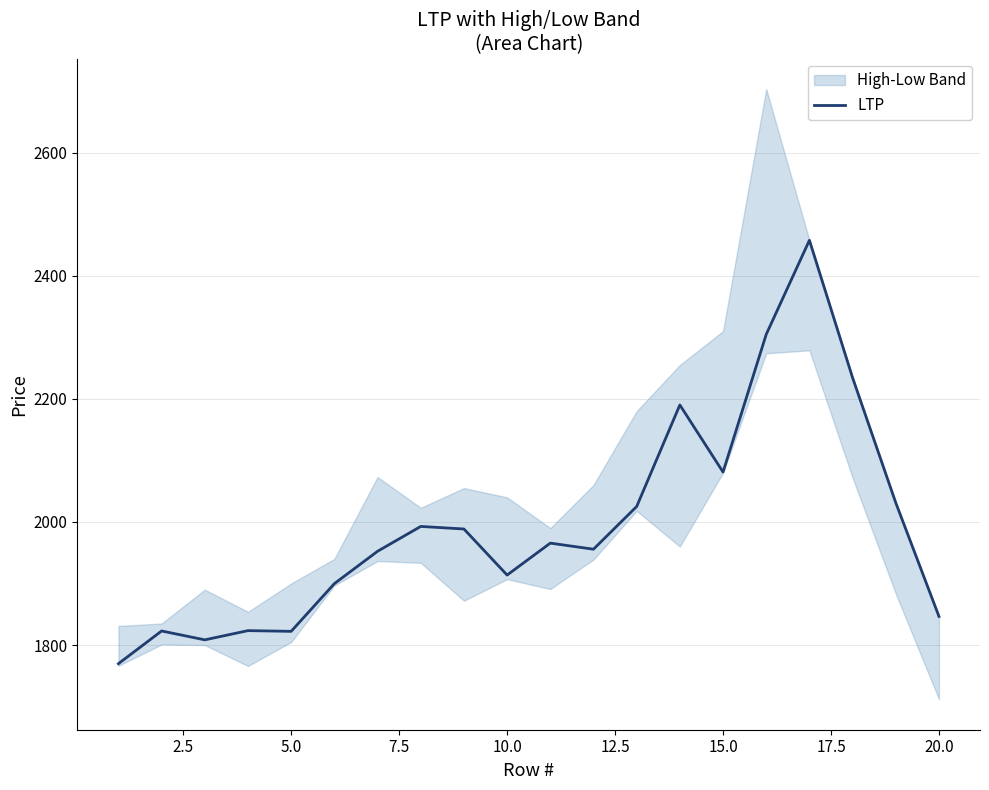

What is the minimum value for LTP?

1769.7